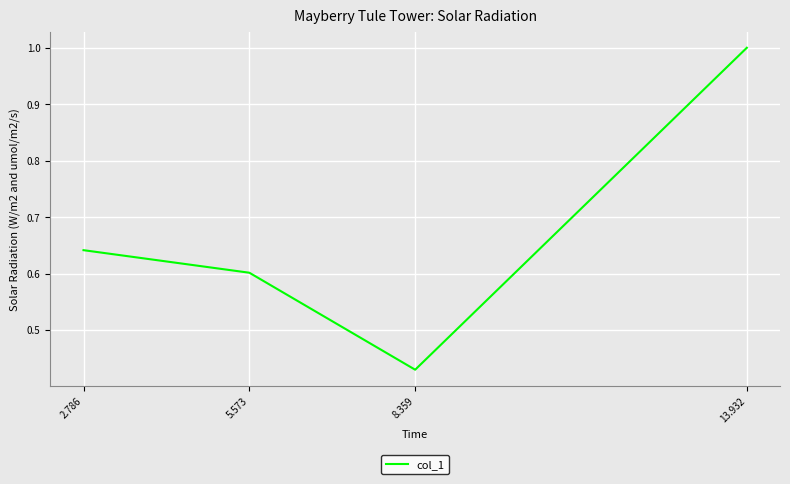

What is the sum of the values at 5.573 and 2.786?

1.2